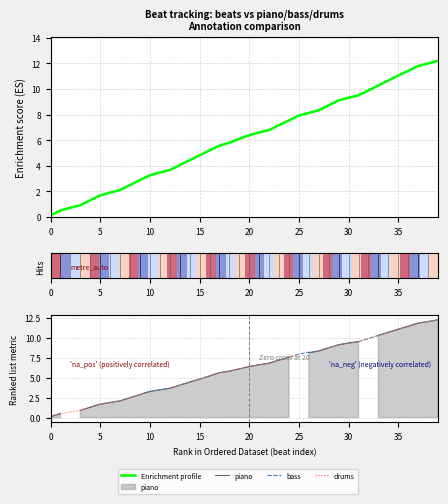

The value of piano at 17 is 1.3. True or false?

False